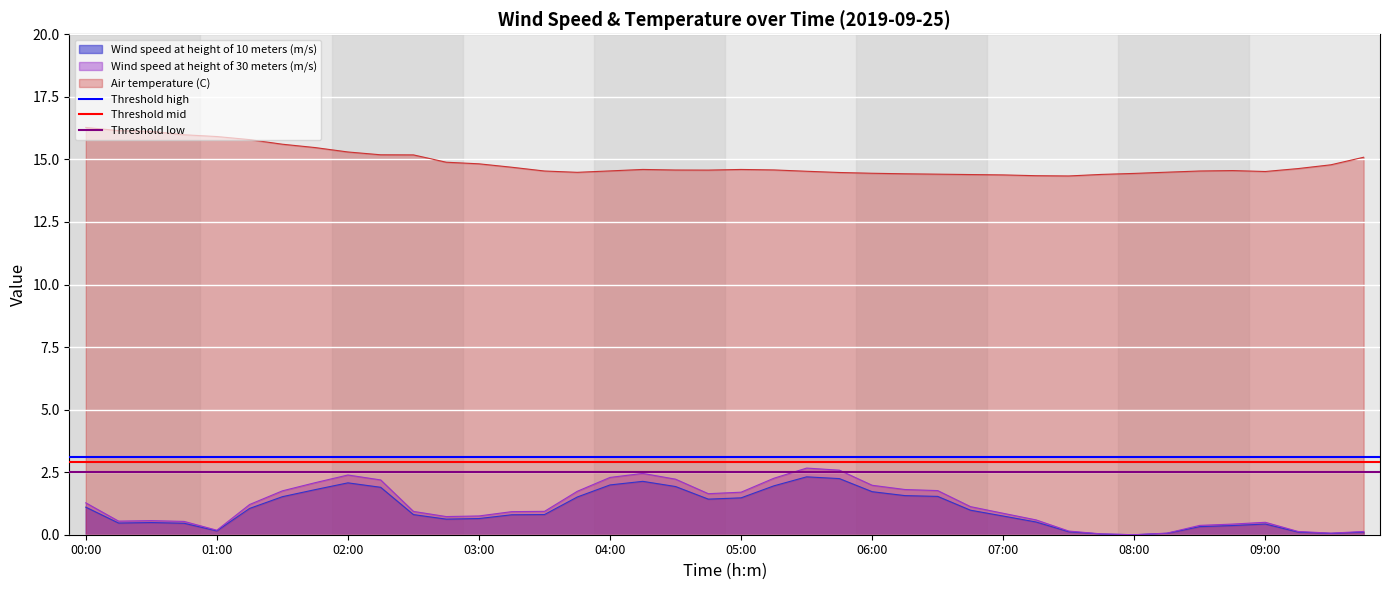

How many distinct data groups are displayed?

3